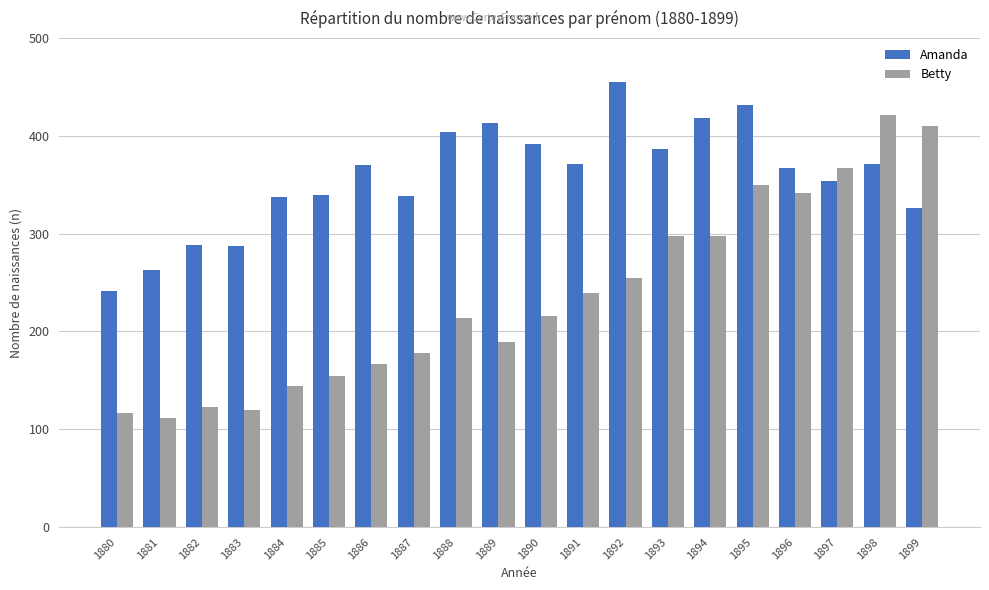

At 1887, list the series in order from largest to smallest.

Amanda, Betty